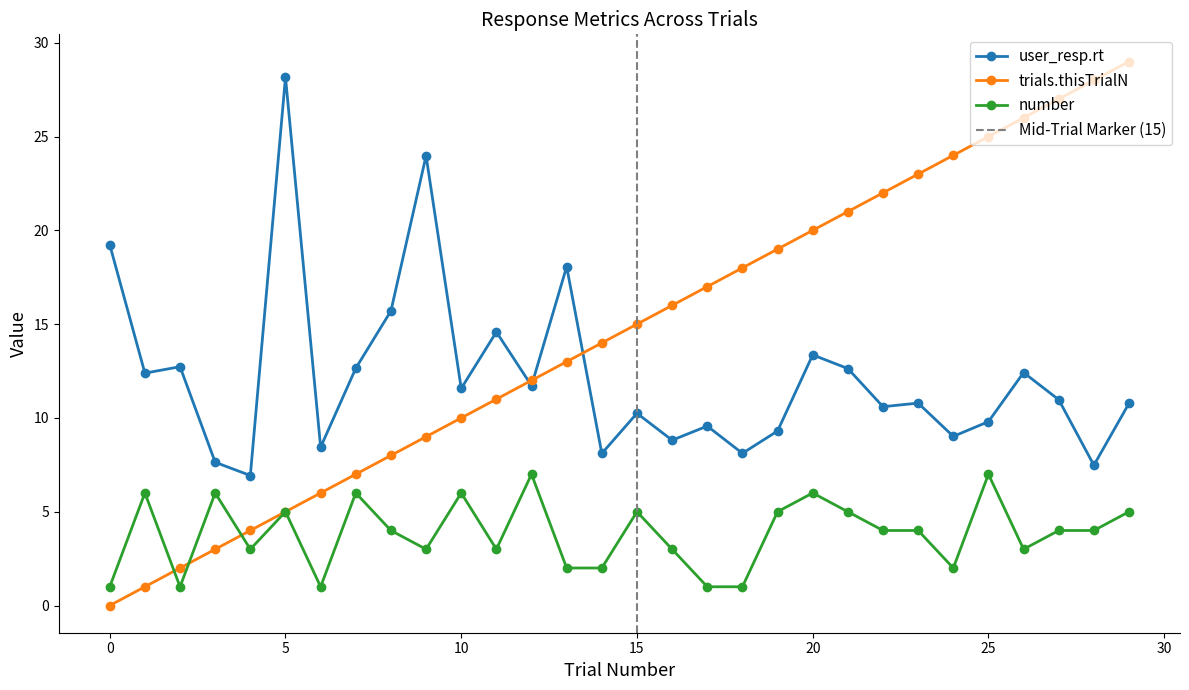

At which label does user_resp.rt reach its minimum?

4